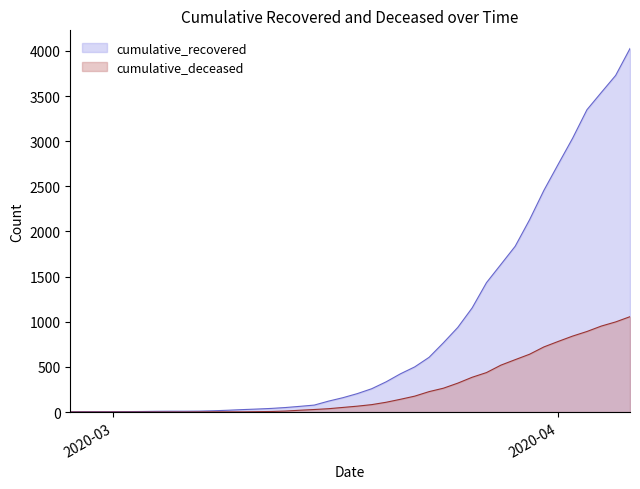

What is the label of the 19th point from the left?

2020-03-16